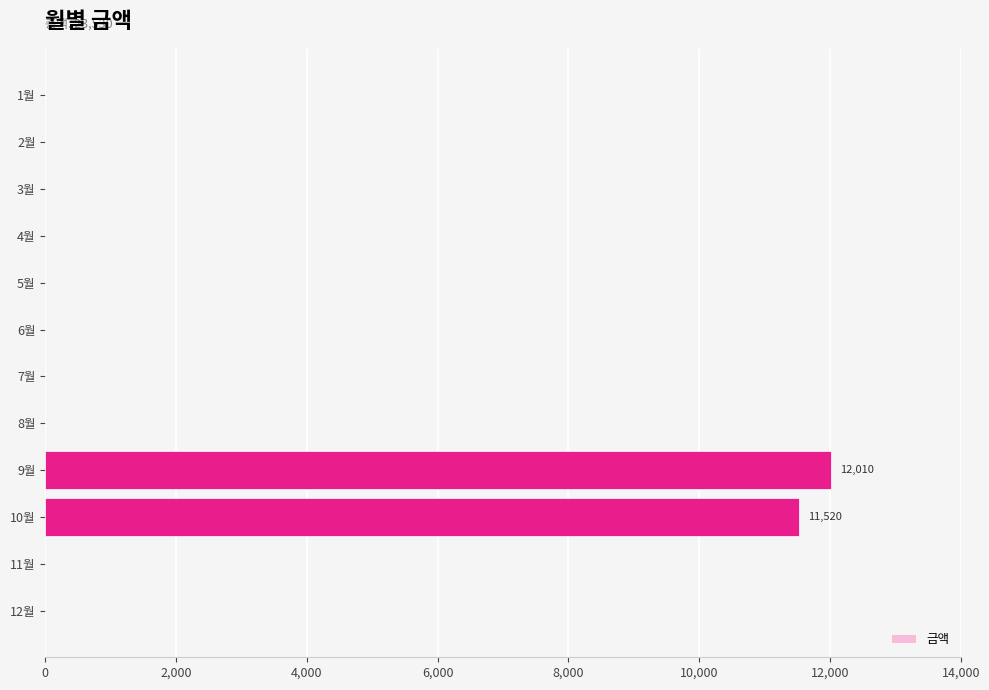

Reading top to bottom, transcribe all the data shown in this chart.

1월=0	2월=0	3월=0	4월=0	5월=0	6월=0	7월=0	8월=0	9월=12010	10월=11520	11월=0	12월=0